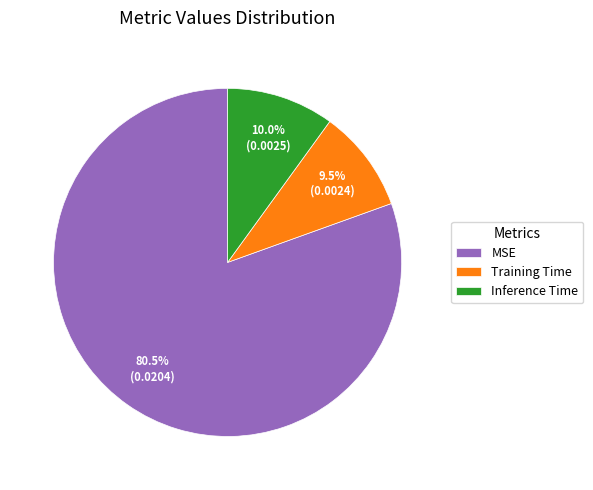

Do Inference Time and MSE together represent more than half of the pie?

Yes